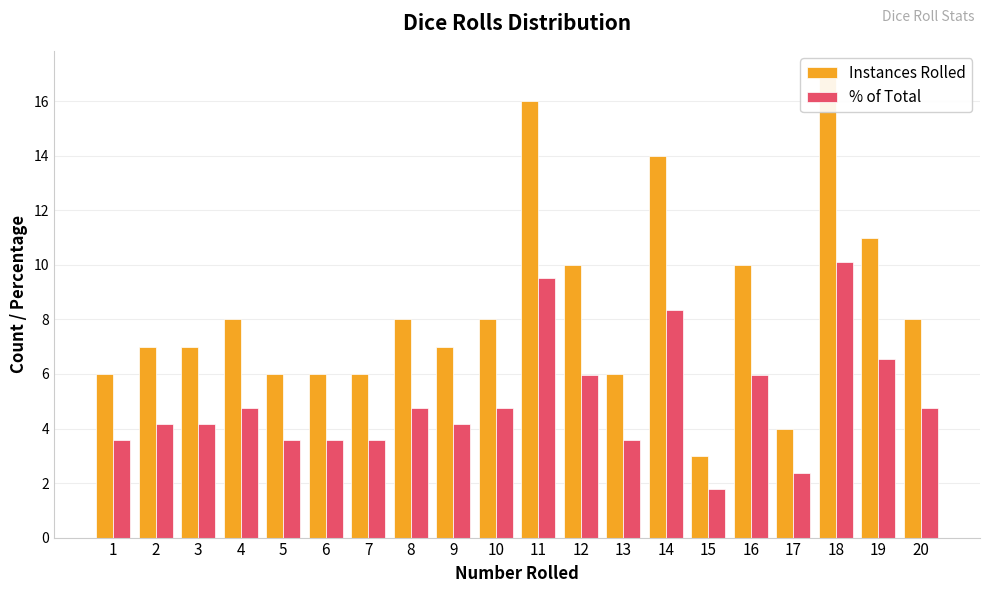

What is the difference between the % of Total values at 15 and 5?

1.8